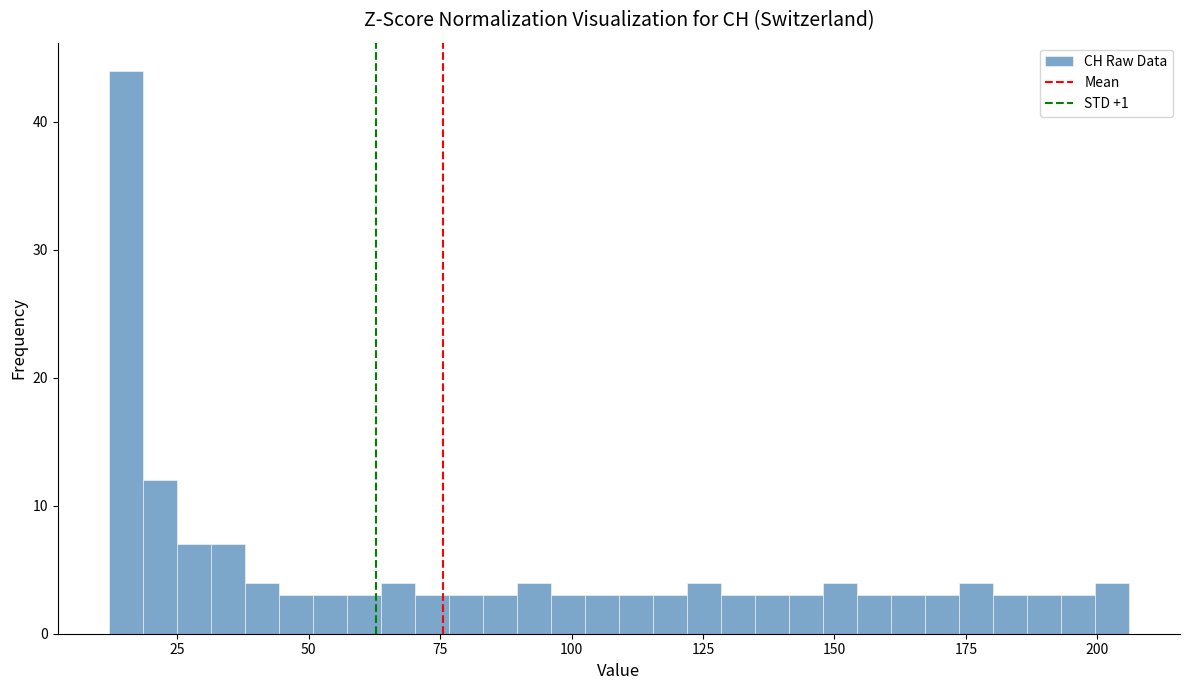

Around what value on the x-axis is the tallest bar? Give the approximate position of its centre, as read against the axis.

15